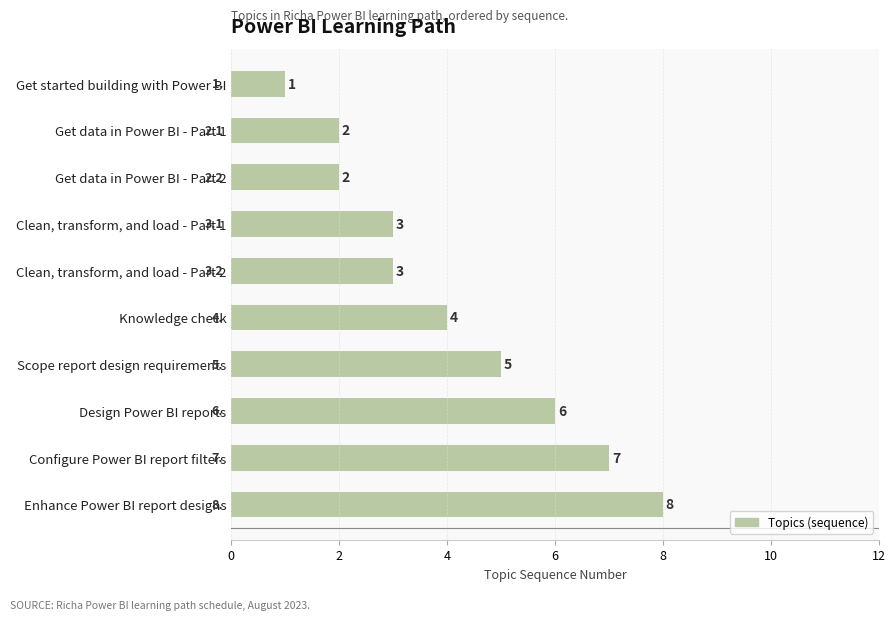

How many data points does each series have?

10